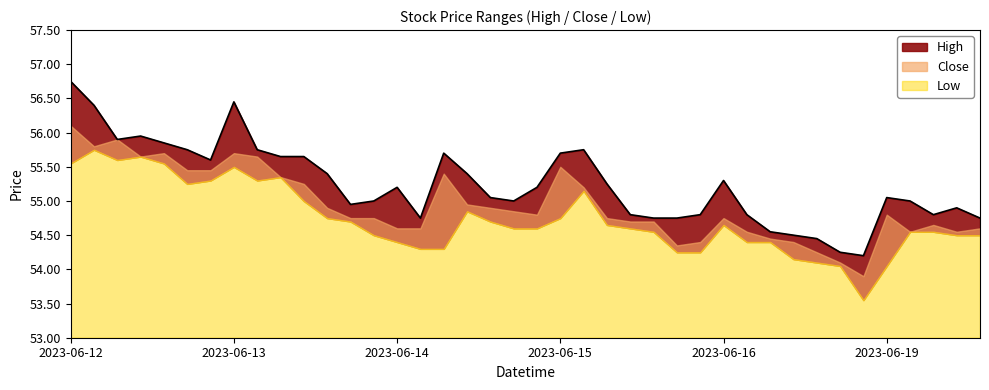

List the series in order of their overall mean, highest first.

High, Close, Low